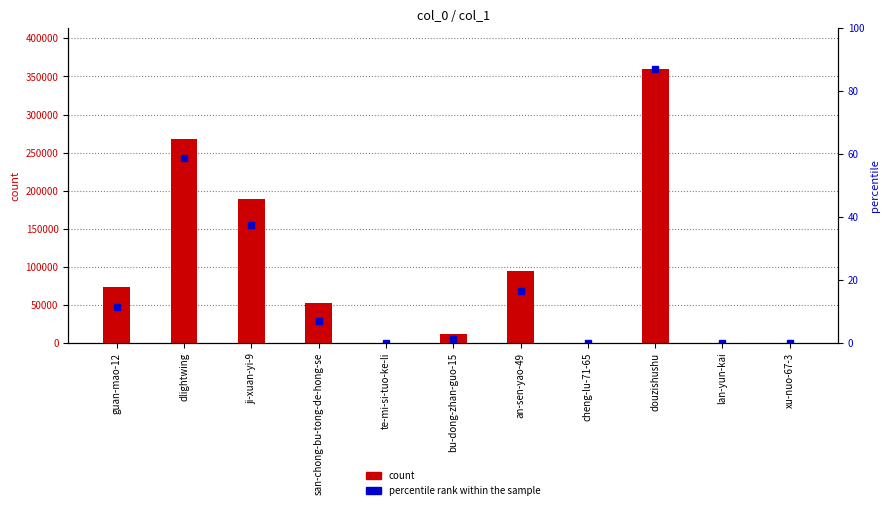

What value does the data have at guan-mao-12?

73791